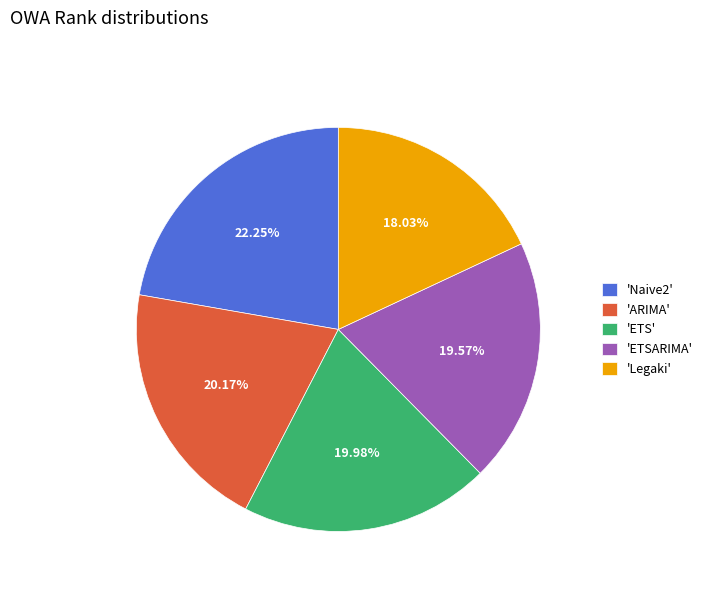

Which slice is the largest?

'Naive2'